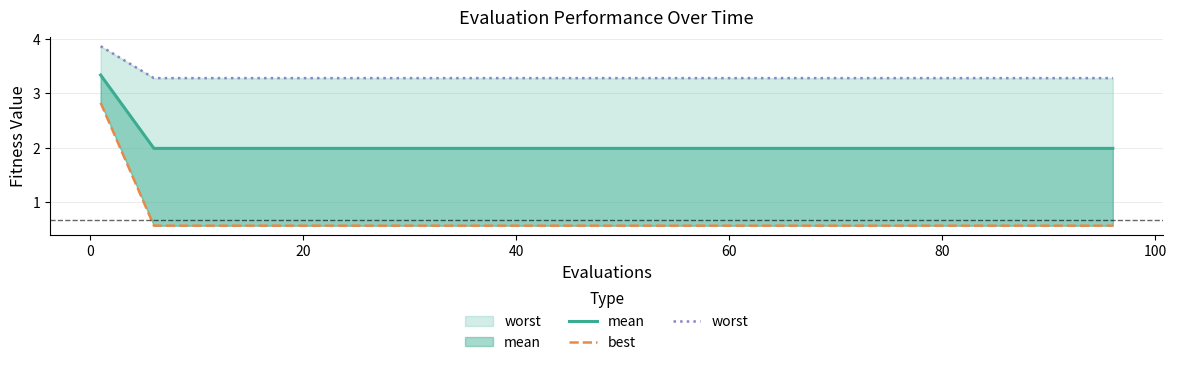

Reading right to left, extract all data points from this chart.

mean: 2.0	2.0	2.0	2.0	2.0	2.0	2.0	2.0	2.0	2.0	2.0	2.0	2.0	2.0	2.0	2.0	2.0	2.0	2.0	3.3
best: 0.6	0.6	0.6	0.6	0.6	0.6	0.6	0.6	0.6	0.6	0.6	0.6	0.6	0.6	0.6	0.6	0.6	0.6	0.6	2.8
worst: 3.3	3.3	3.3	3.3	3.3	3.3	3.3	3.3	3.3	3.3	3.3	3.3	3.3	3.3	3.3	3.3	3.3	3.3	3.3	3.9